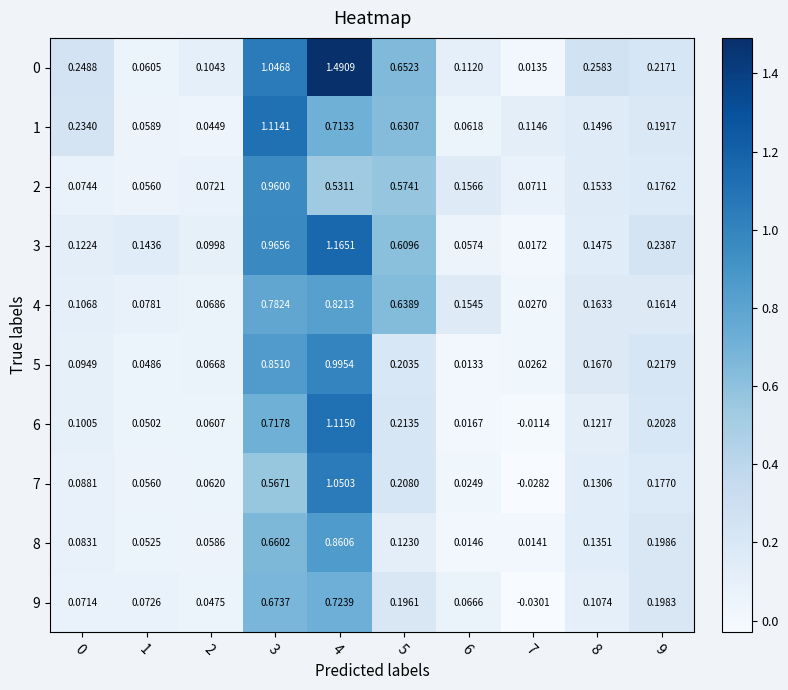

Is the value of 2 at 7 greater than the value of 9 at 3?

No